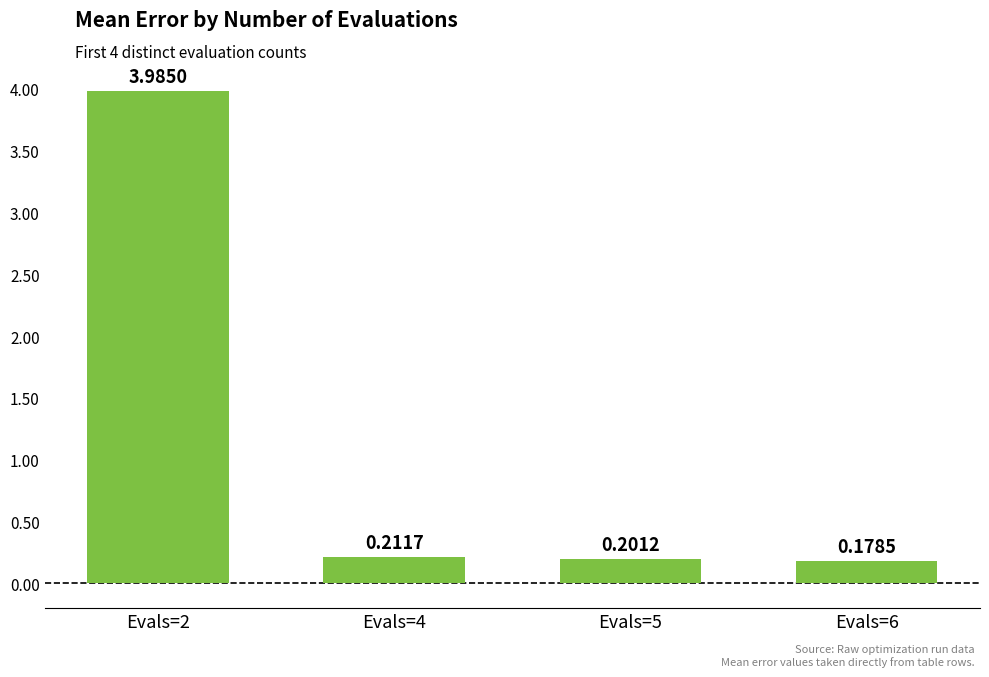

What is the sum of the values at Evals=2 and Evals=4?

4.2